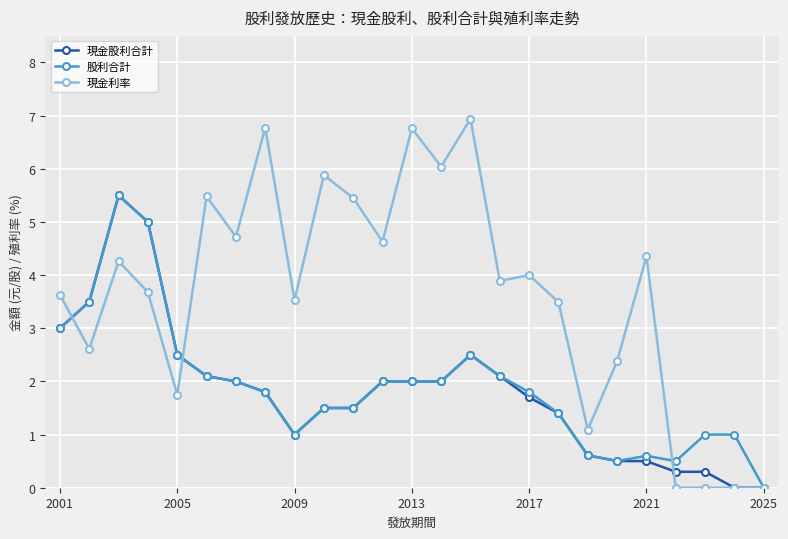

Which series has the largest total across all categories?

現金利率